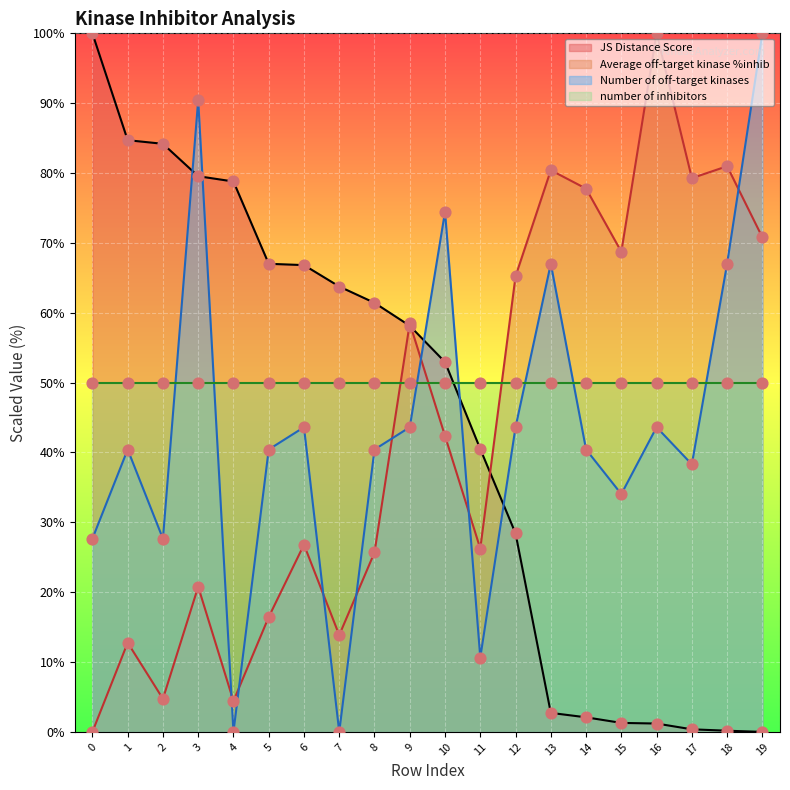

Is the value of Number of off-target kinases at 15 greater than the value of JS Distance Score at 1?

No